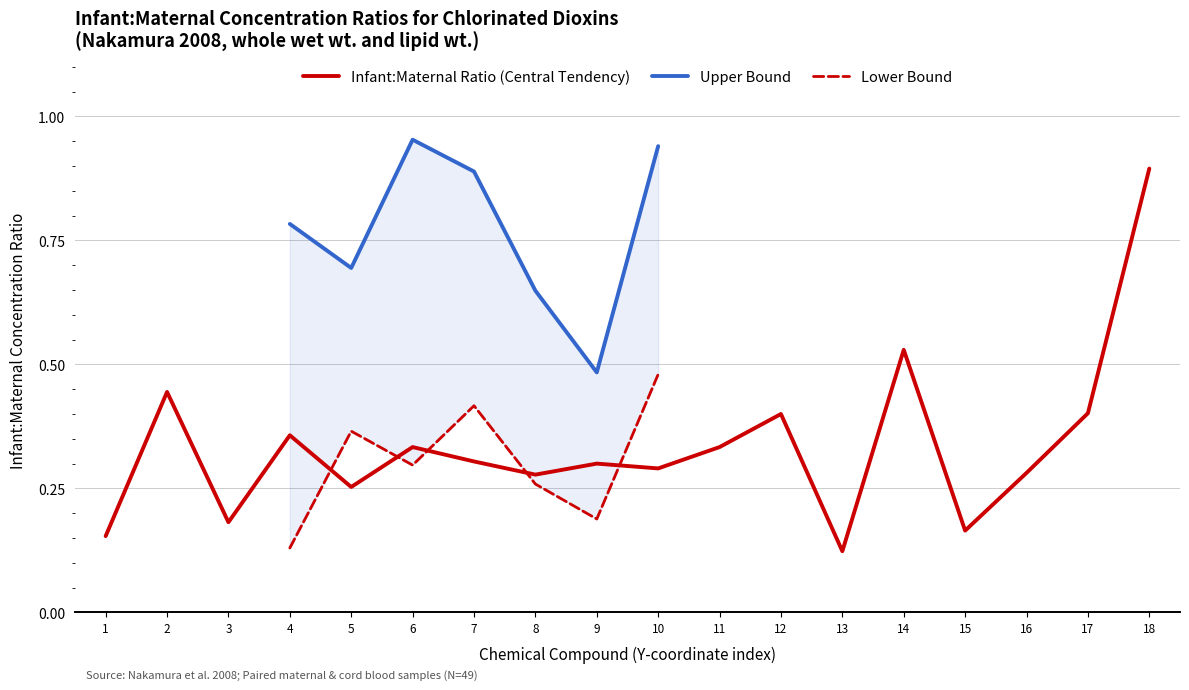

True or false: Upper Bound and Lower Bound cross at least once.

False